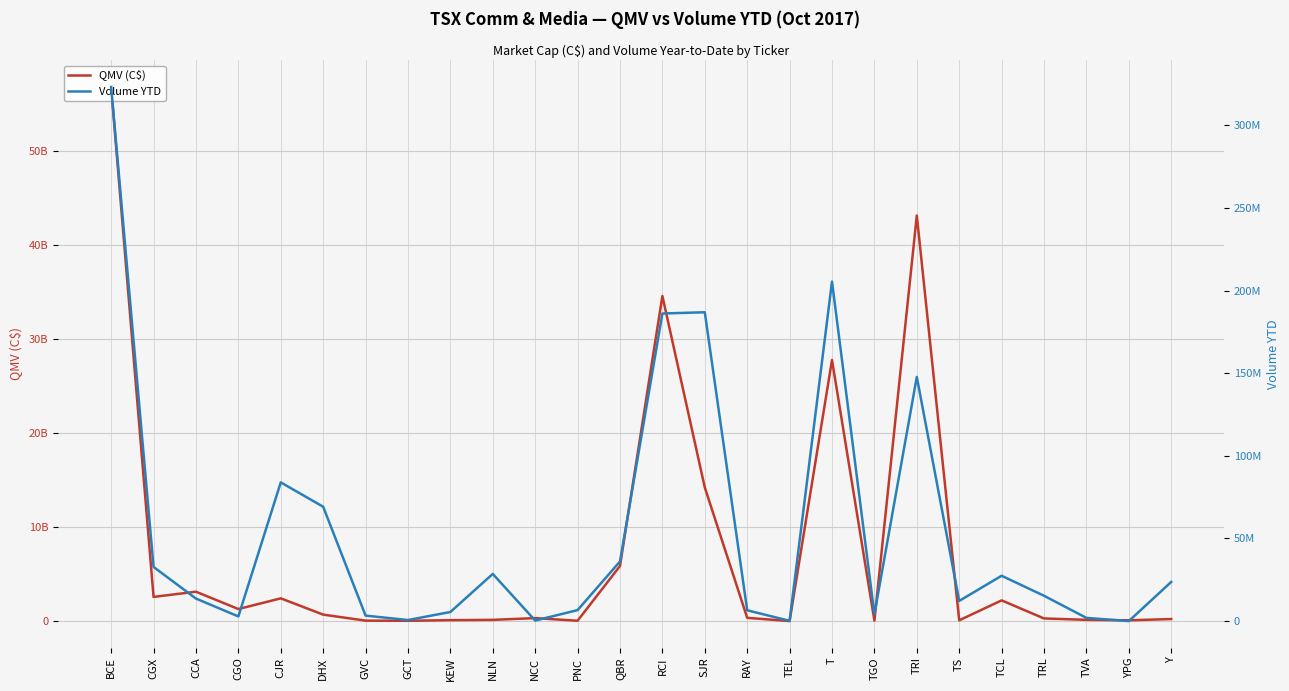

In QMV (C$), how many points are higher than both neighbors (excluding endpoints)?

7